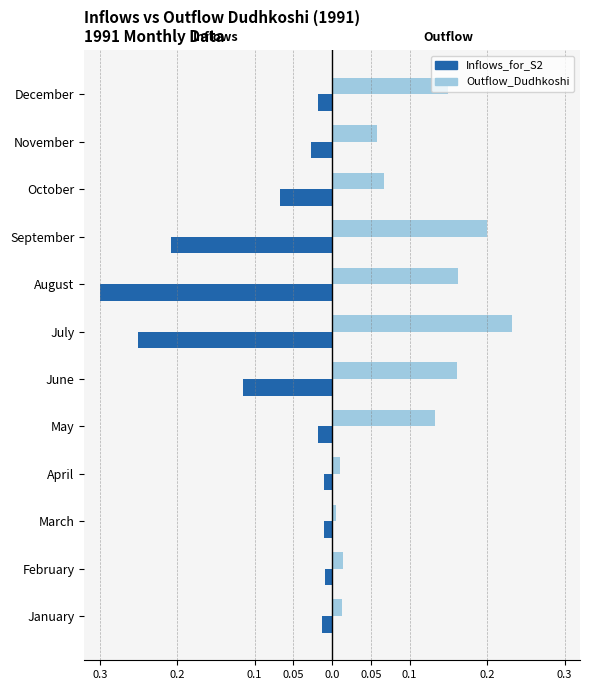

Which series has the largest range (max minus min)?

Inflows_for_S2